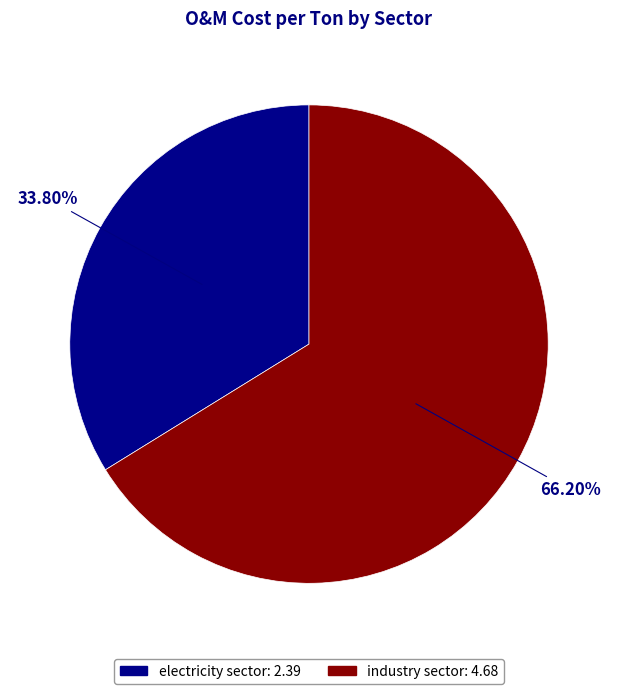

What percentage is the electricity sector slice, to the nearest percent?

34%